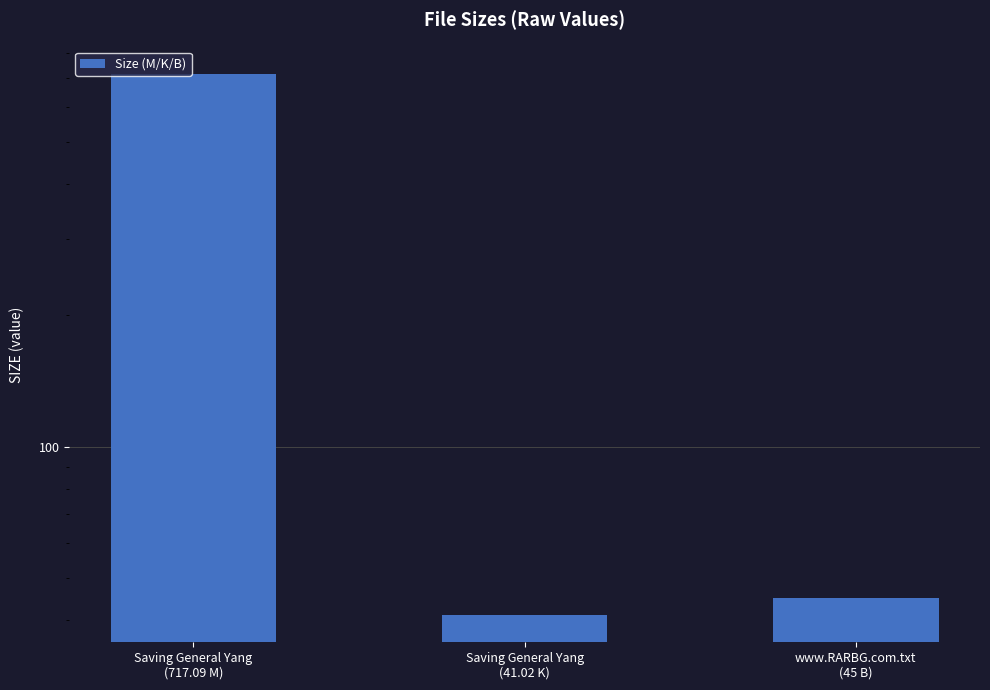

What is the value of the 3rd bar from the left?

45.0